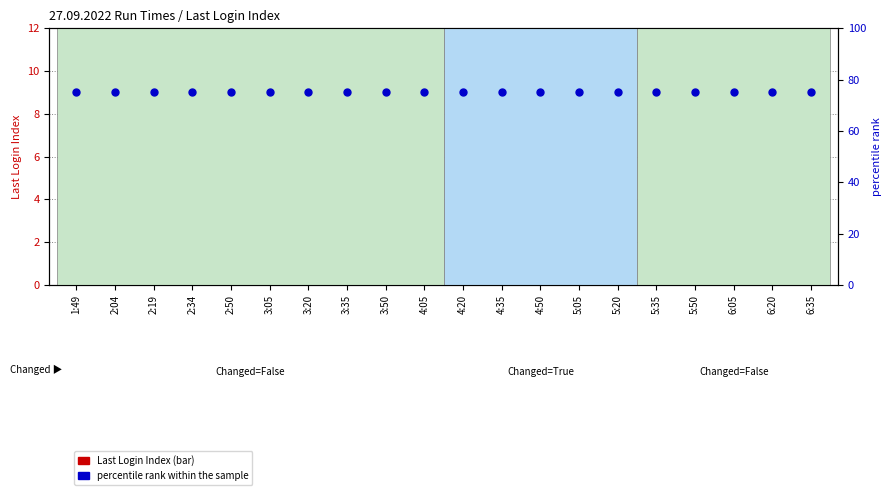

Which series contains the lowest Y value?

Last Login Index